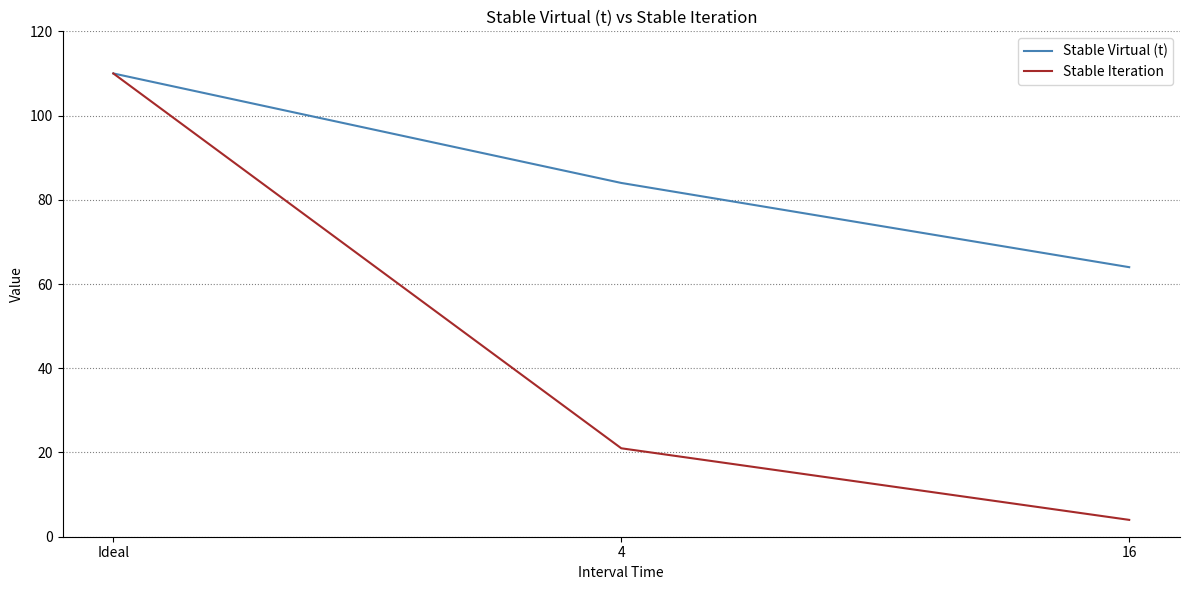

How many values in the Stable Iteration series are below 21?

1